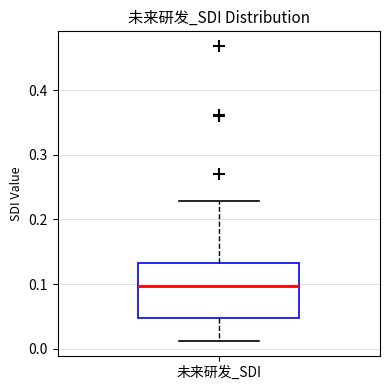

Where does the lower whisker of the box for 未来研发_SDI end on the y-axis? The values are not printed on the chart, so give them approximately, as read against the axis.

0.01